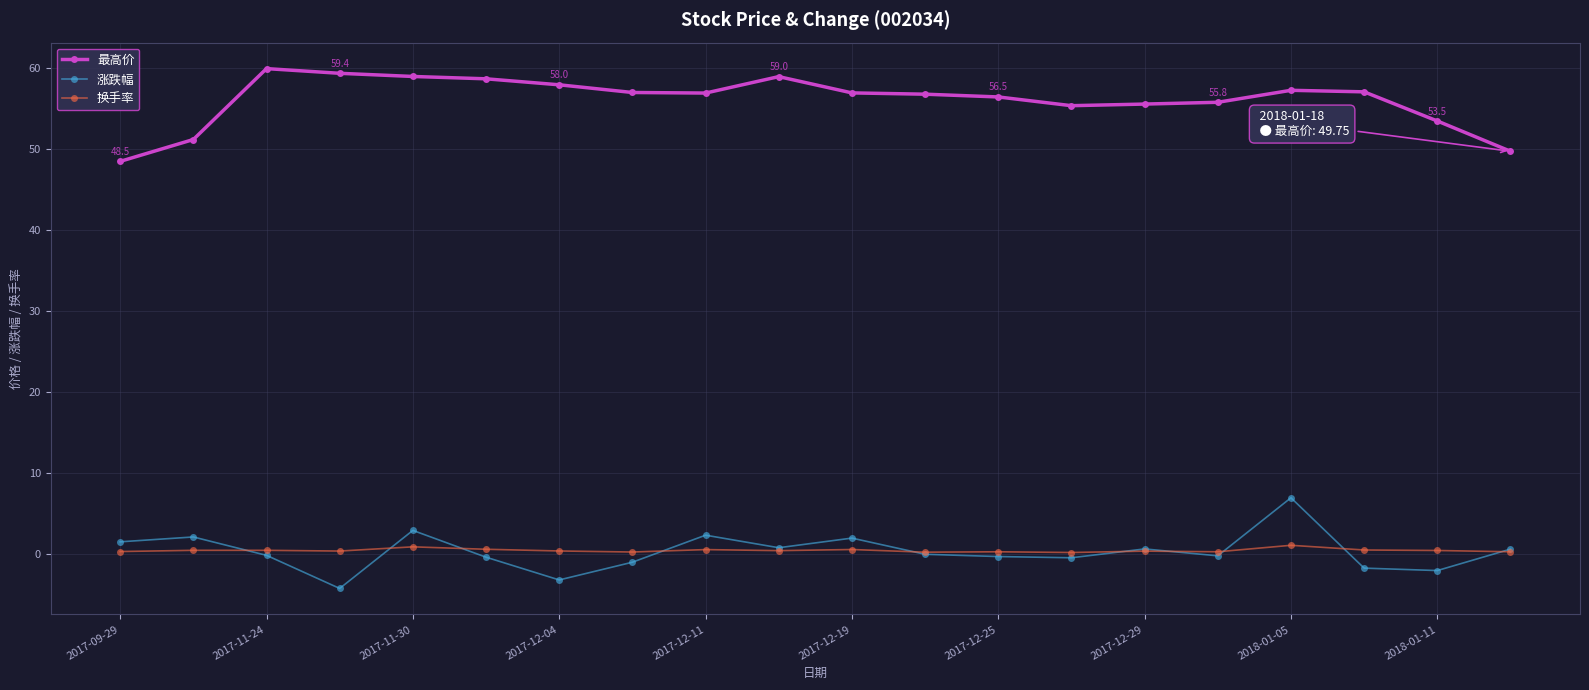

Which series has the largest total across all categories?

最高价